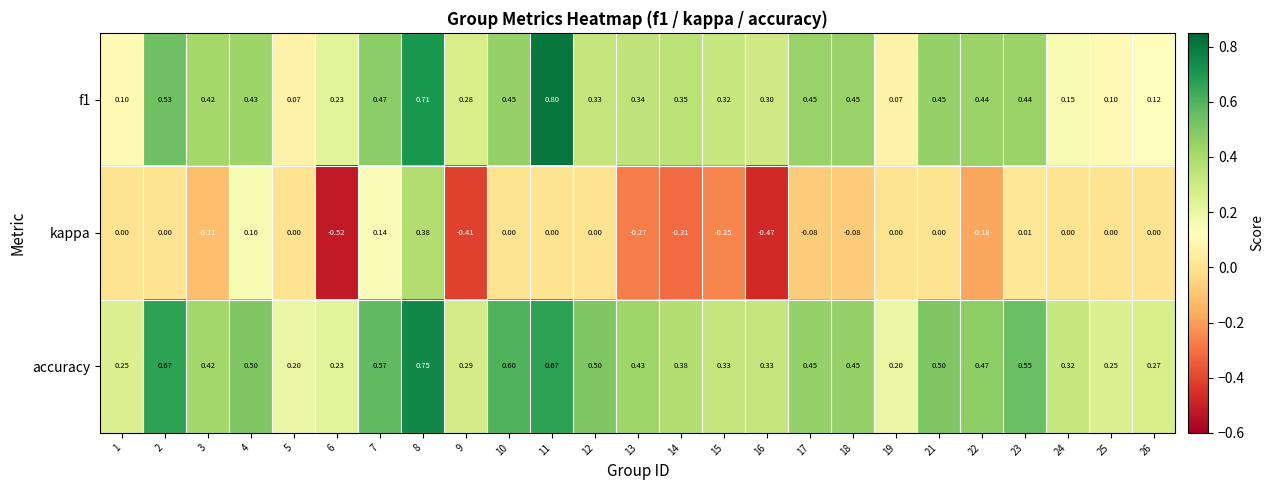

Is the value of kappa at 26 greater than the value of accuracy at 15?

No